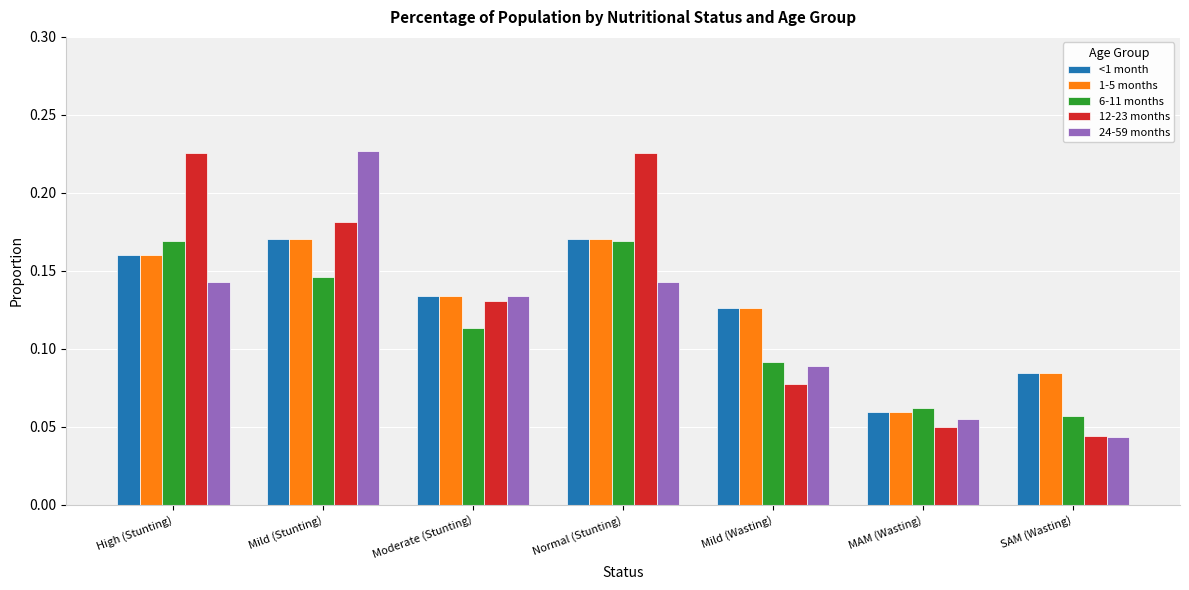

At which label is 24-59 months closest to 0?

SAM (Wasting)